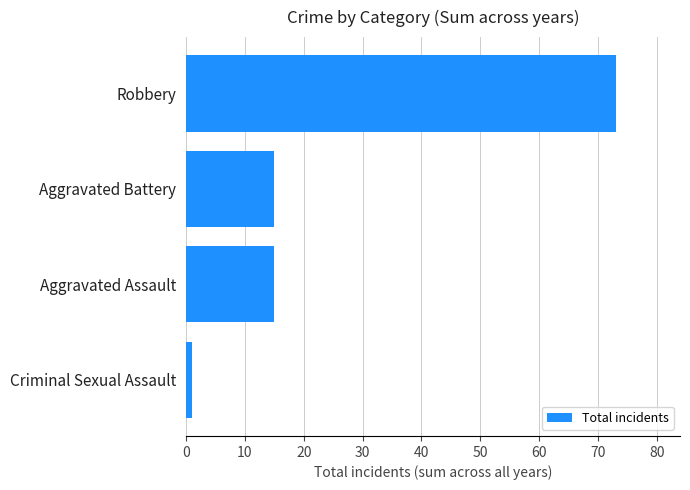

Does the chart contain stacked bars?

No